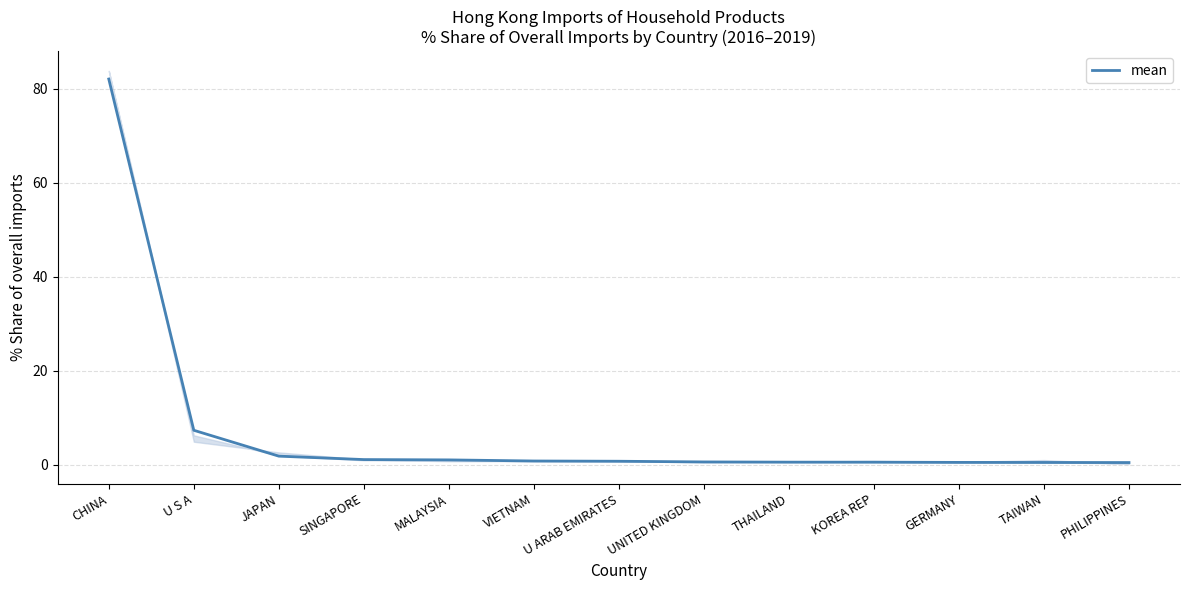

What is the value of the 9th point from the left?

0.5